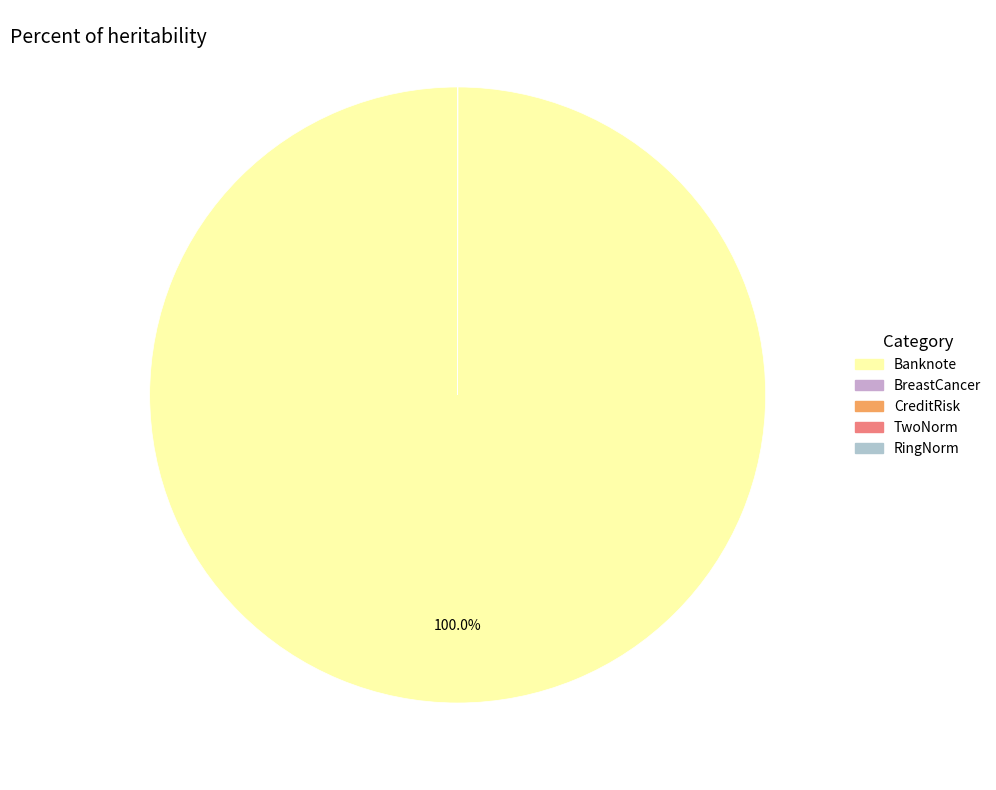

Which category has the smallest portion of the pie?

CreditRisk